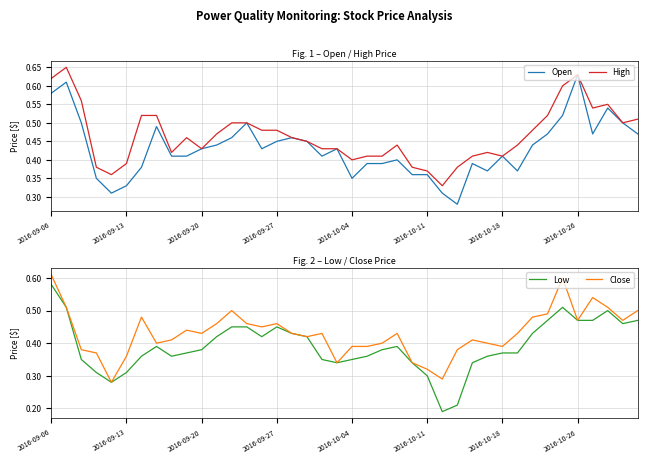

What is the spread (max minus min) of values at 9?

0.1